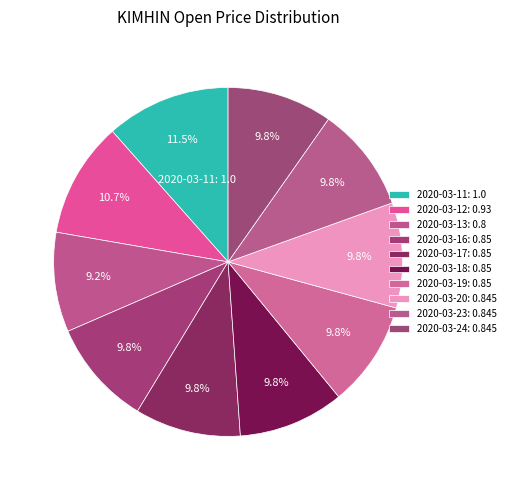

How many slices are in this pie chart?

10